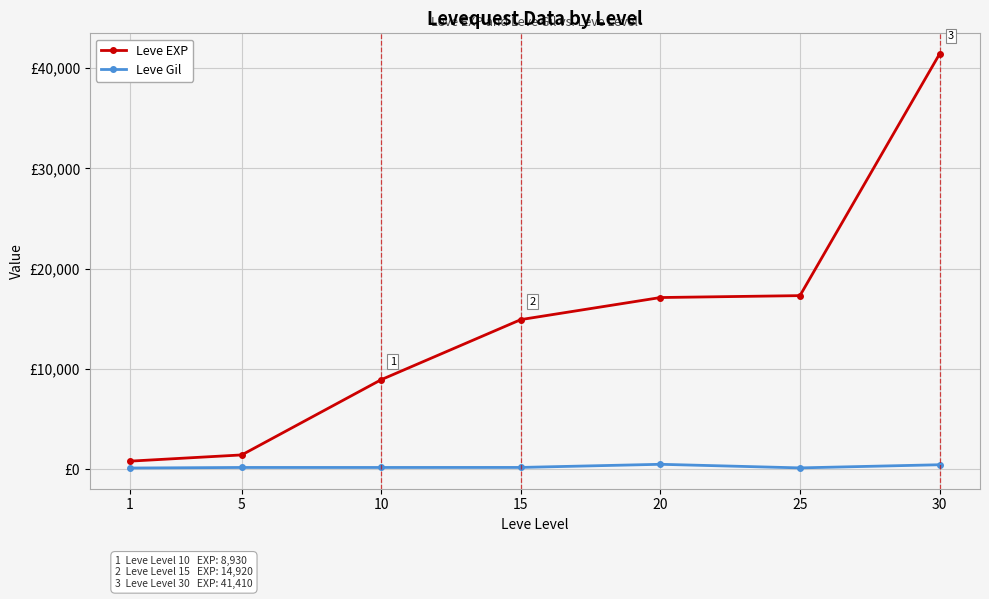

Does the chart have visible grid lines?

Yes